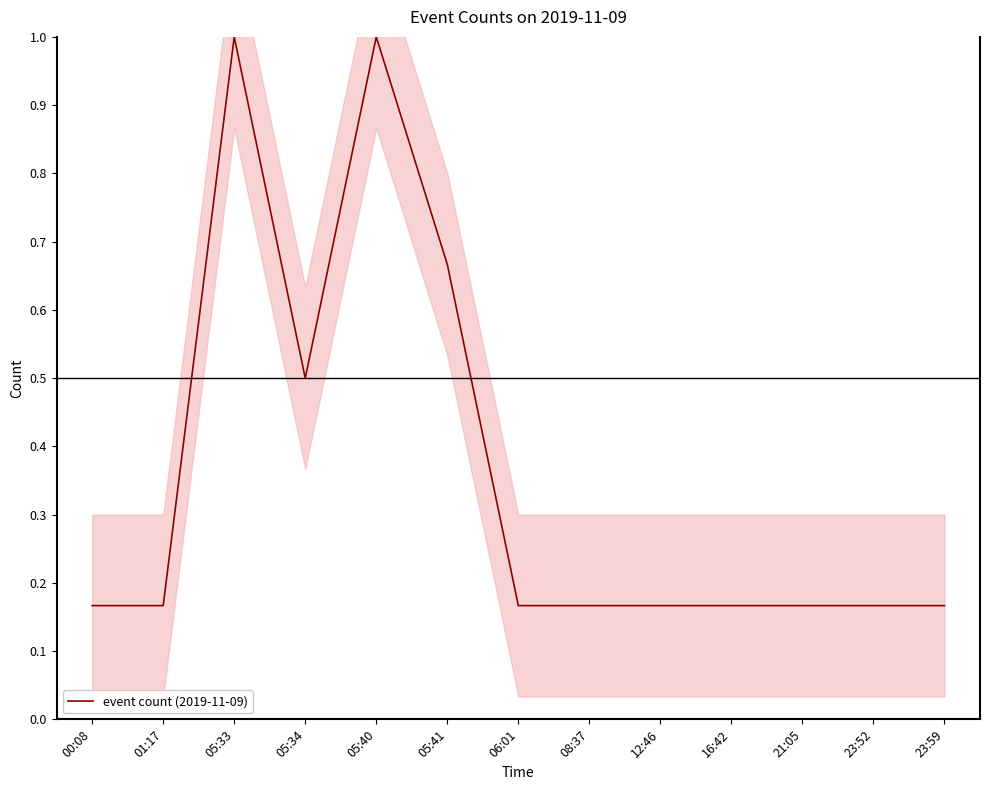

At which category does the chart reach its minimum across all series?

00:08